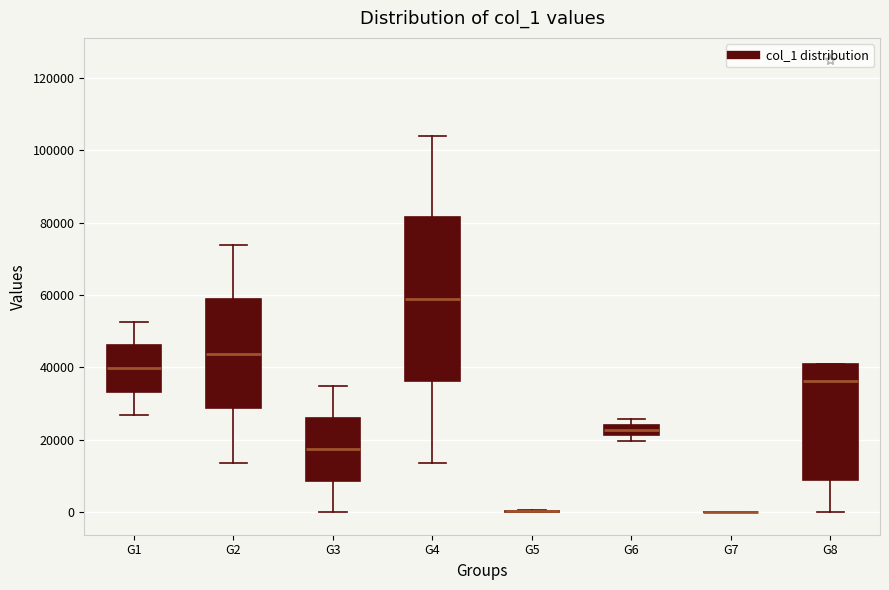

Where does the upper whisker of the box for G4 end on the y-axis? The values are not printed on the chart, so give them approximately, as read against the axis.

104000